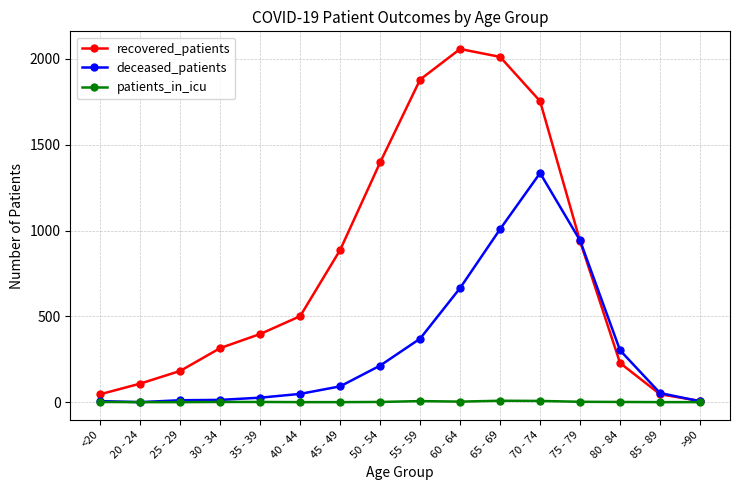

At which category is the sum across all series the highest?

70 - 74